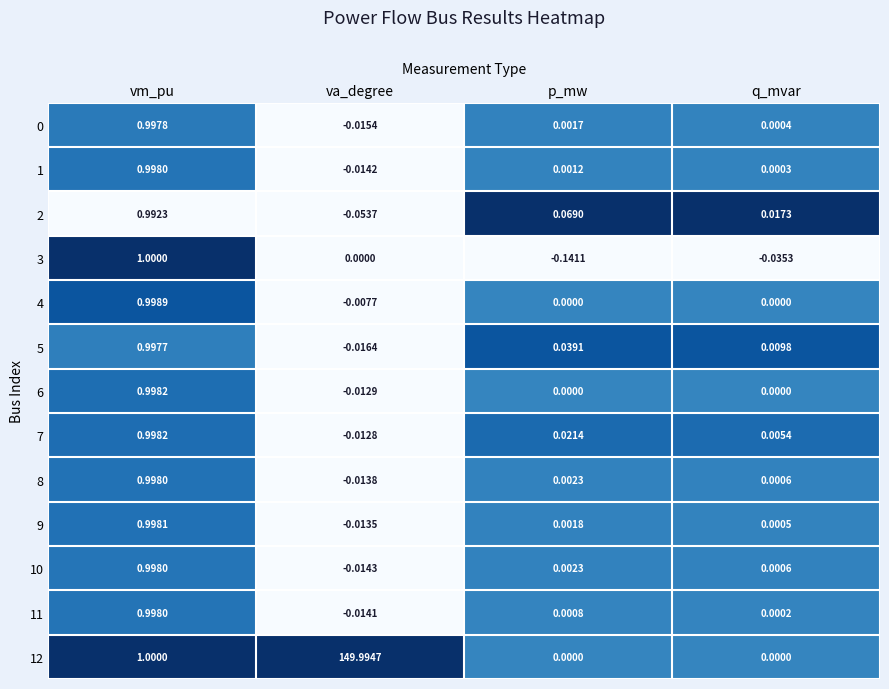

How many negative values does the 8 series have?

1